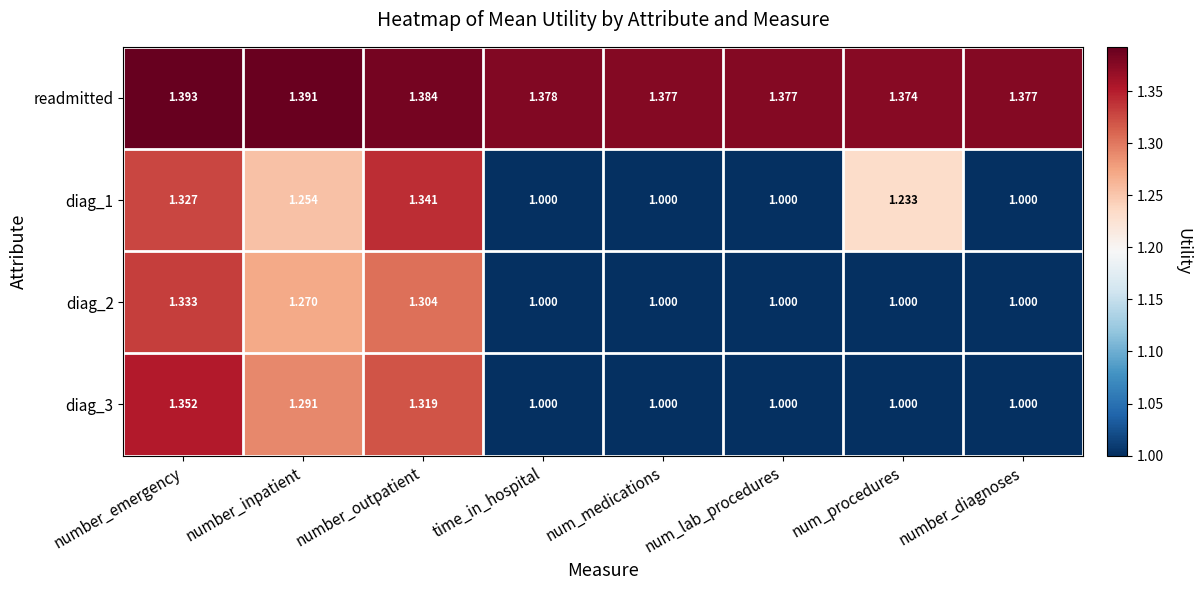

Which series has the largest total across all categories?

readmitted